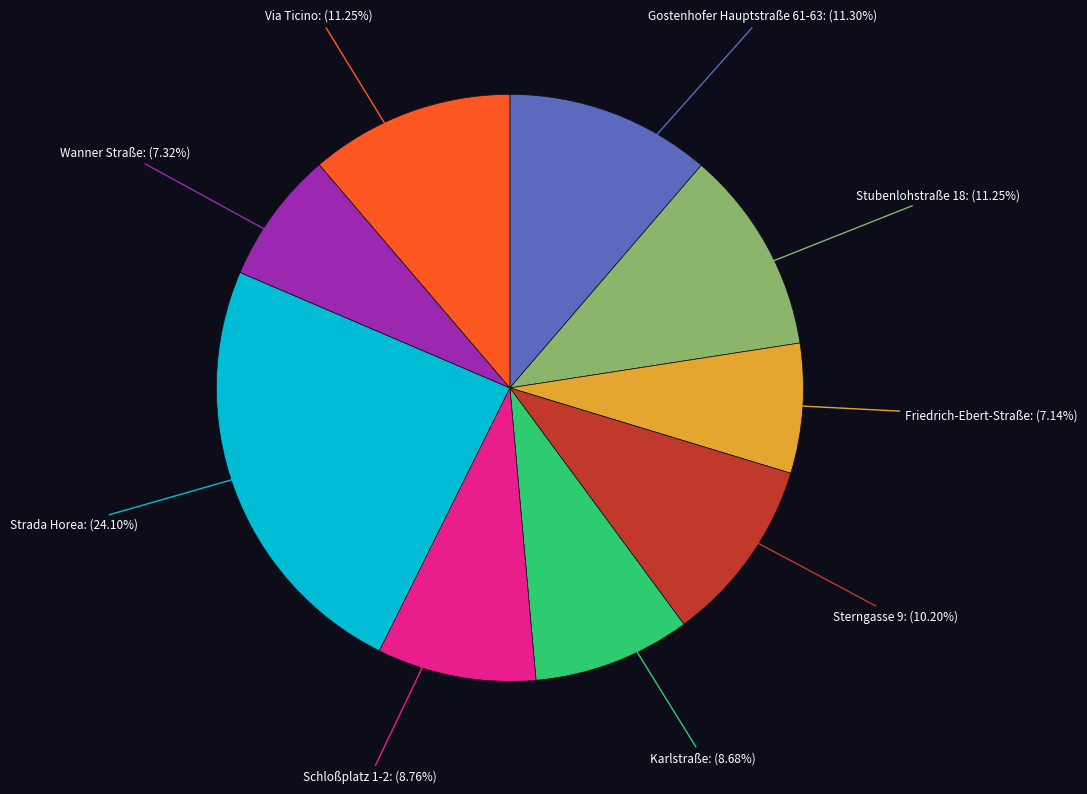

Is there any slice that represents more than half of the pie?

No